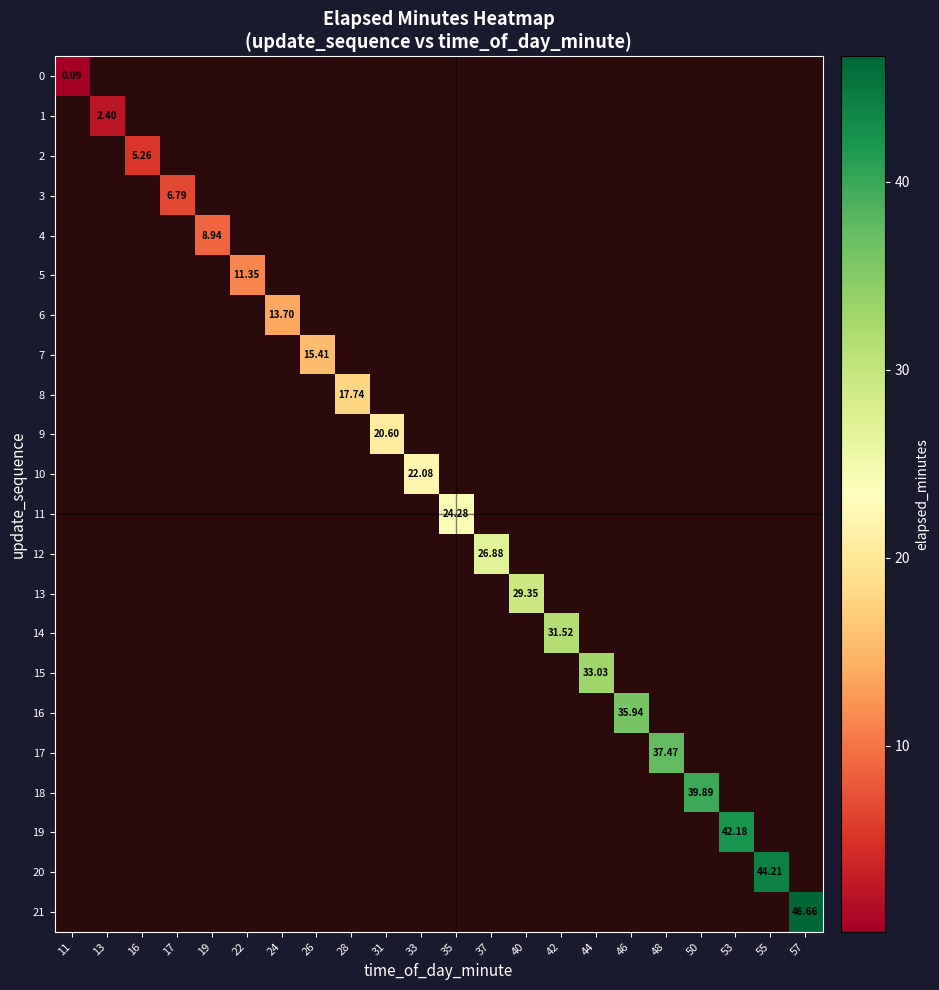

Between 31 and 33, which is larger?

33